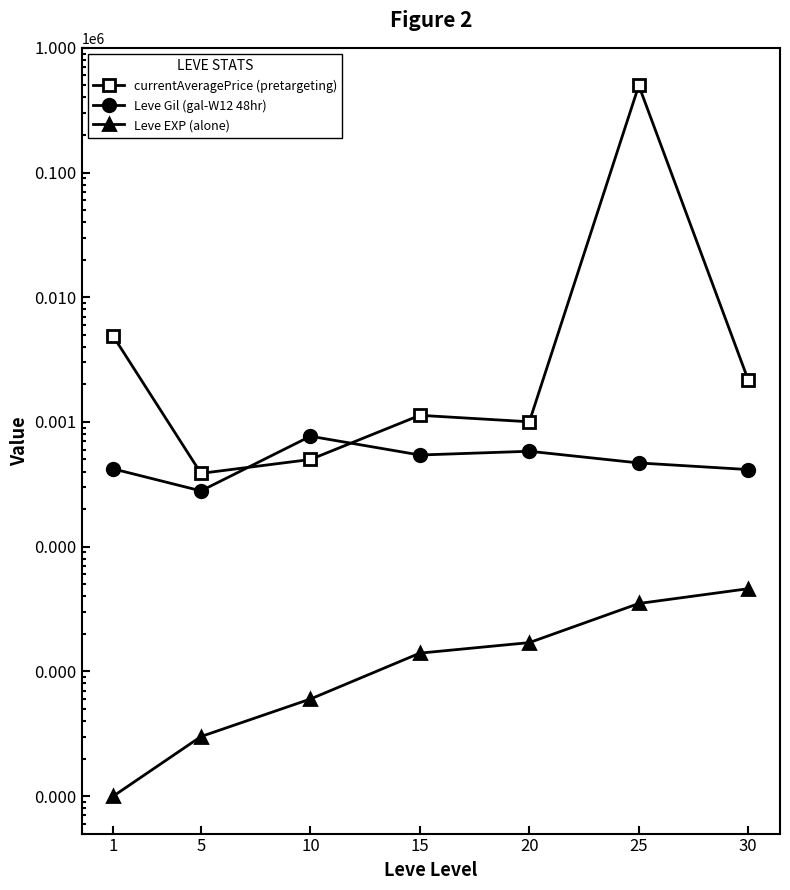

What is the value of the Leve EXP (alone) point at the 1st from the left?

1